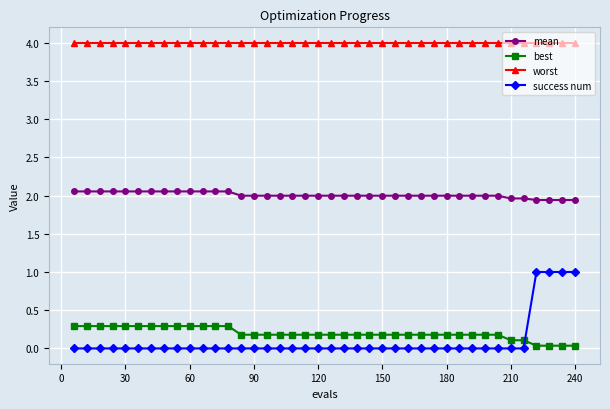

List the series in order of their peak value, highest first.

worst, mean, success num, best